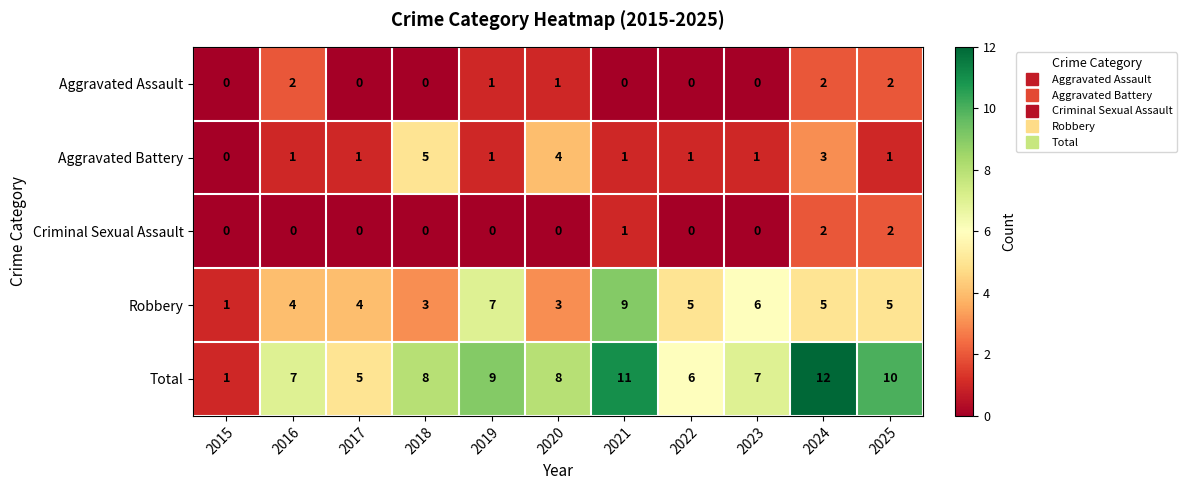

Between 2018 and 2021, which series saw the biggest shift?

Robbery